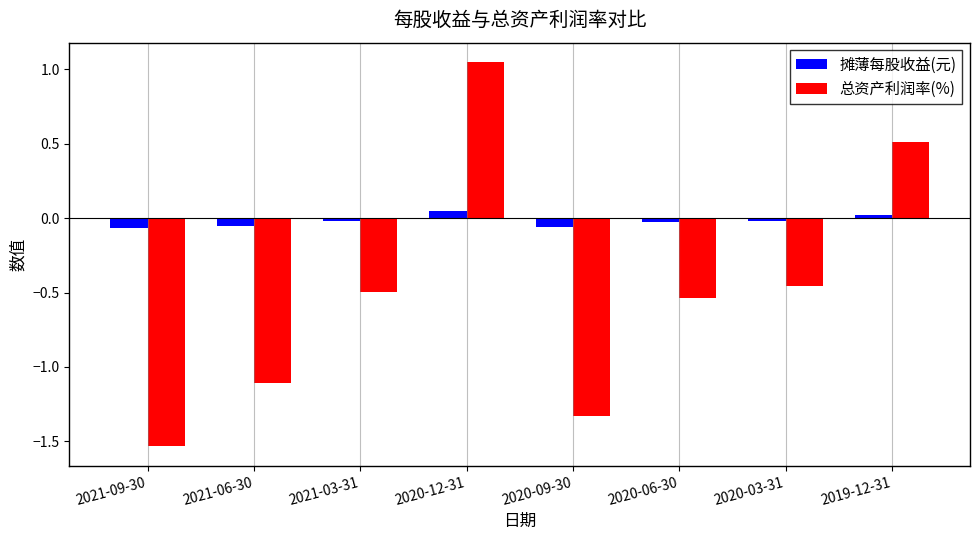

Between 2021-09-30 and 2021-06-30, which series saw the biggest shift?

总资产利润率(%)